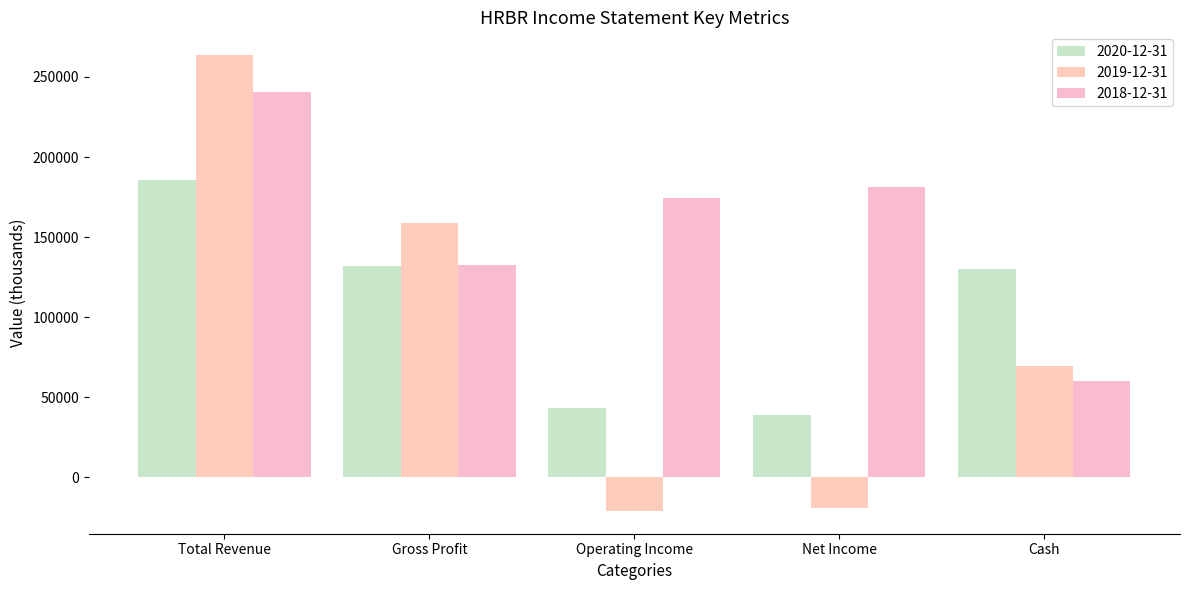

What is the label of the 4th bar from the left?

Net Income